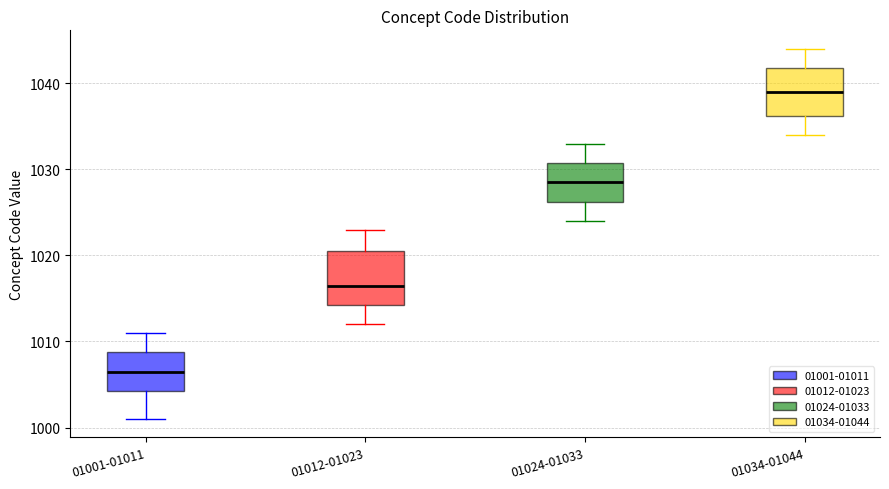

Where is the lower edge of the box for 01024-01033 on the y-axis? The values are not printed on the chart, so give them approximately, as read against the axis.

1026